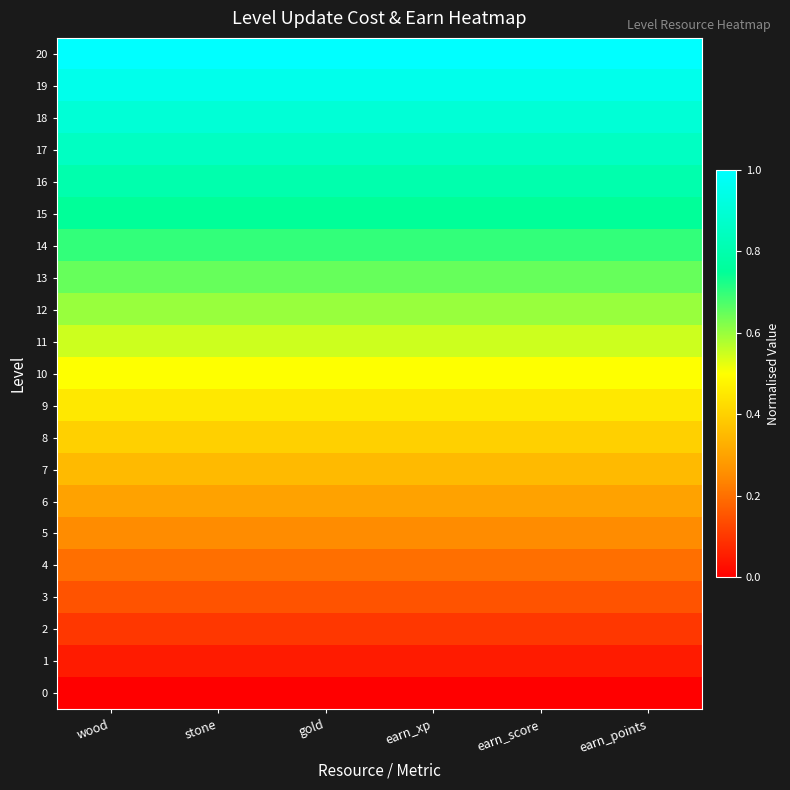

At how many categories does at least one series exceed 0?

6